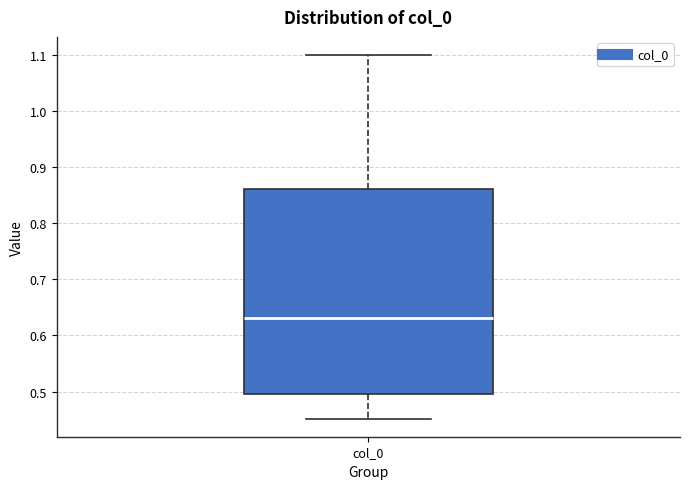

Read this box plot against the y-axis: the position of the median line, the range covered by the box, and the ends of both whiskers. The values are not printed on the chart, so give them approximately, as read against the axis.

median 0.63, box 0.50 to 0.86, whiskers 0.45 to 1.10